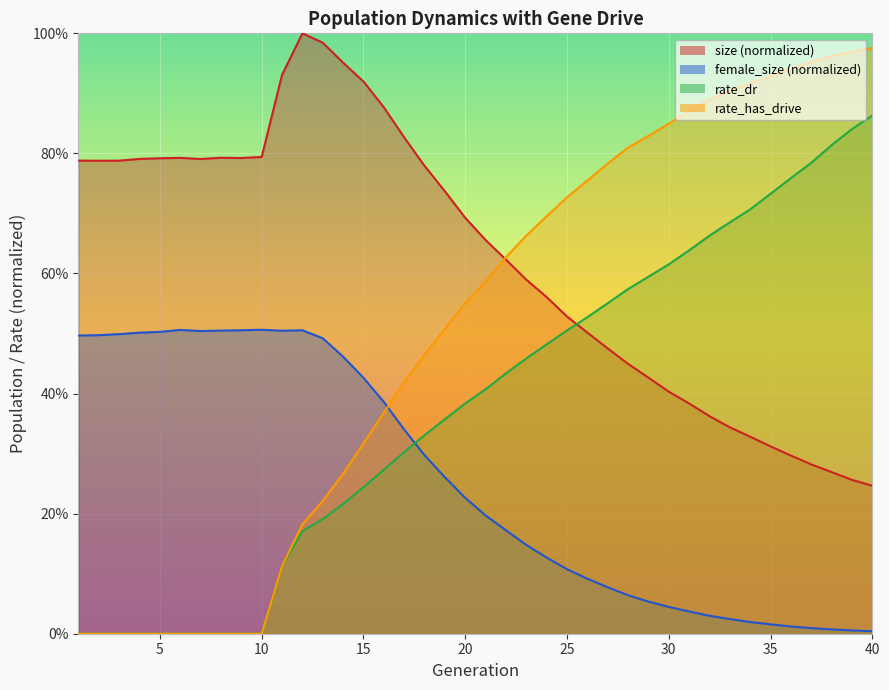

True or false: size has more than 2 points higher than both neighbors.

True